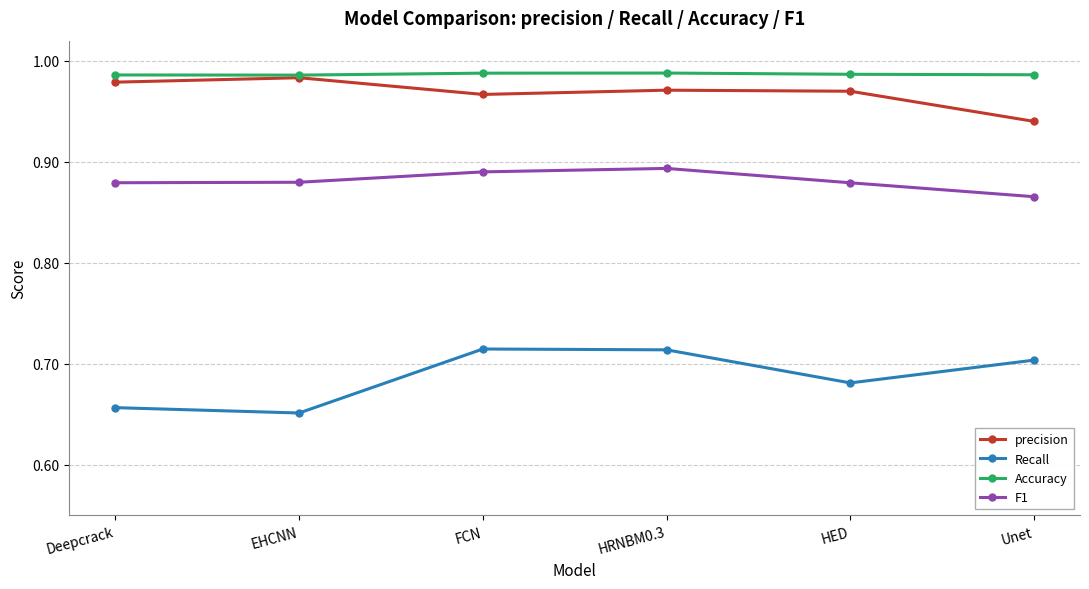

Is the value of F1 at HRNBM0.3 greater than the value of Recall at EHCNN?

Yes